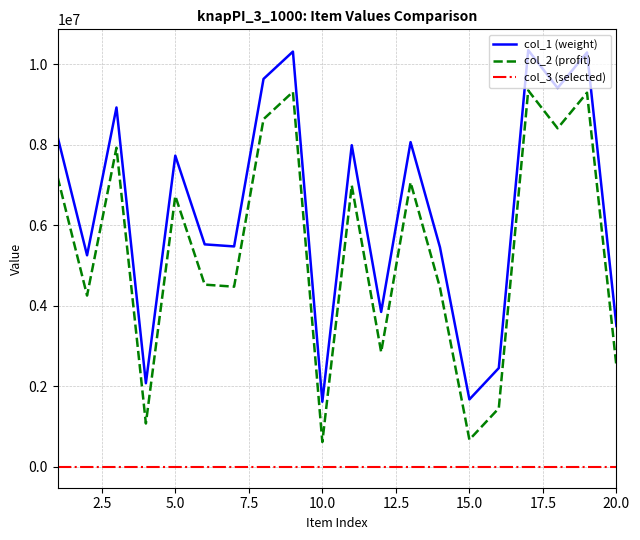

Rank the series by their maximum value, from lowest to highest.

col_3 (selected), col_2 (profit), col_1 (weight)